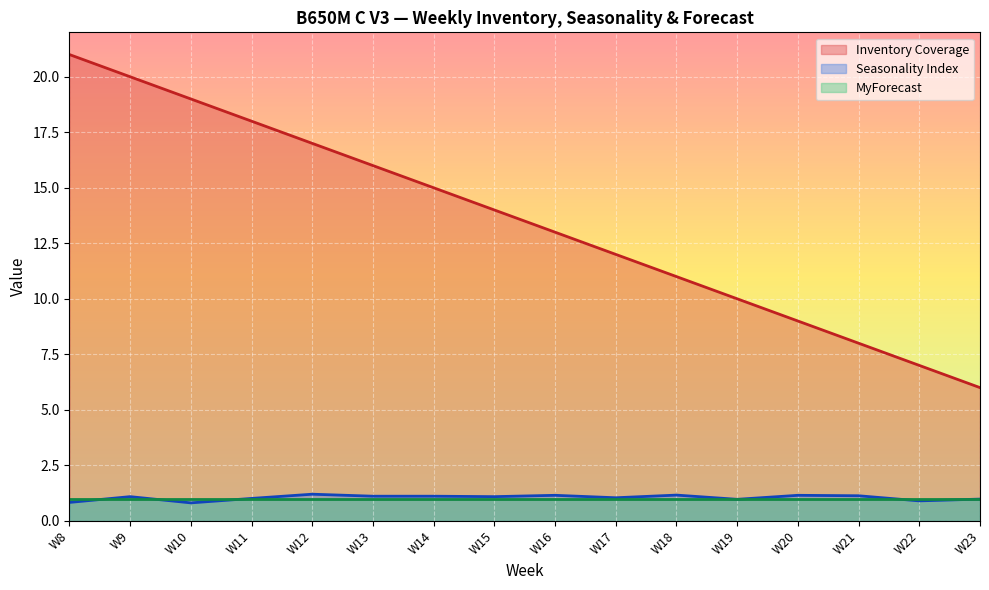

What is the difference between the highest and lowest values at W12?

16.0